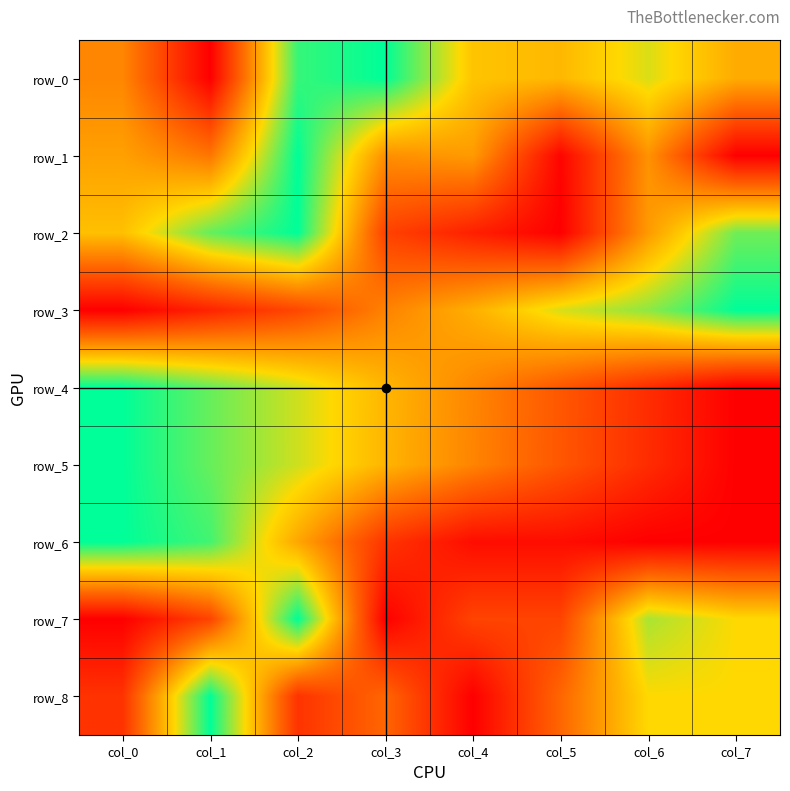

The row_1 series shows 0.0 at col_5. True or false?

False